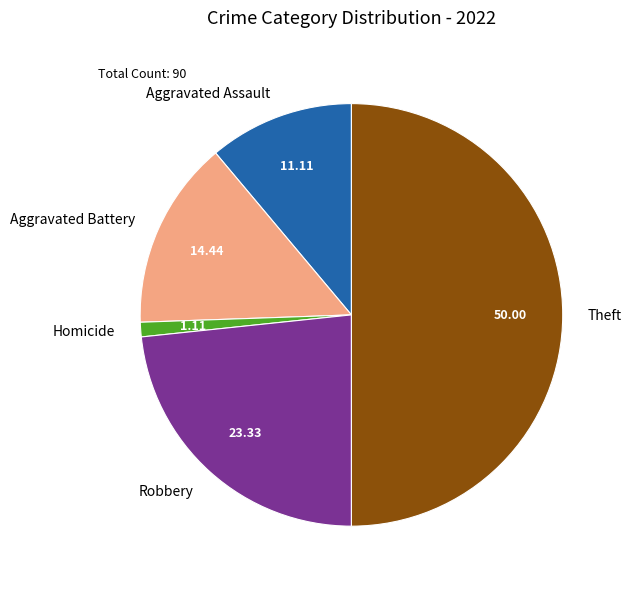

Do Aggravated Assault and Homicide together represent more than half of the pie?

No